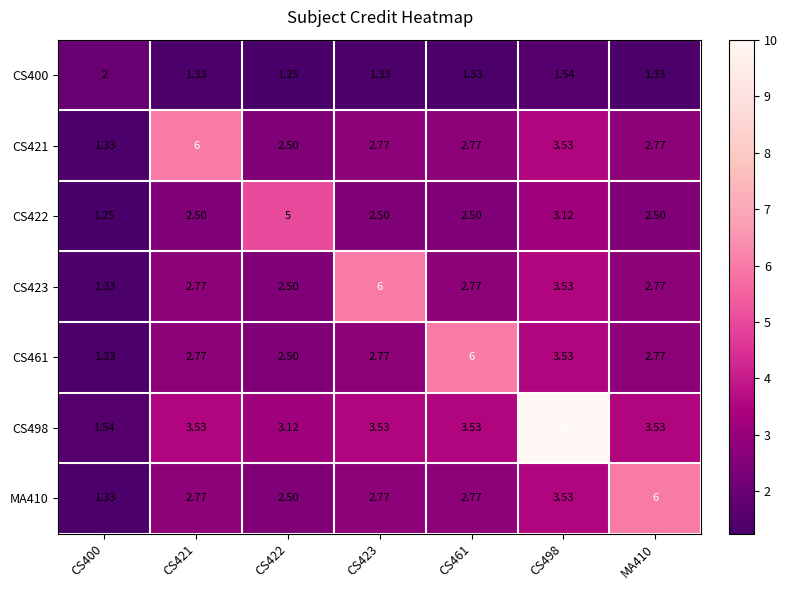

Count the number of data series in this chart.

7